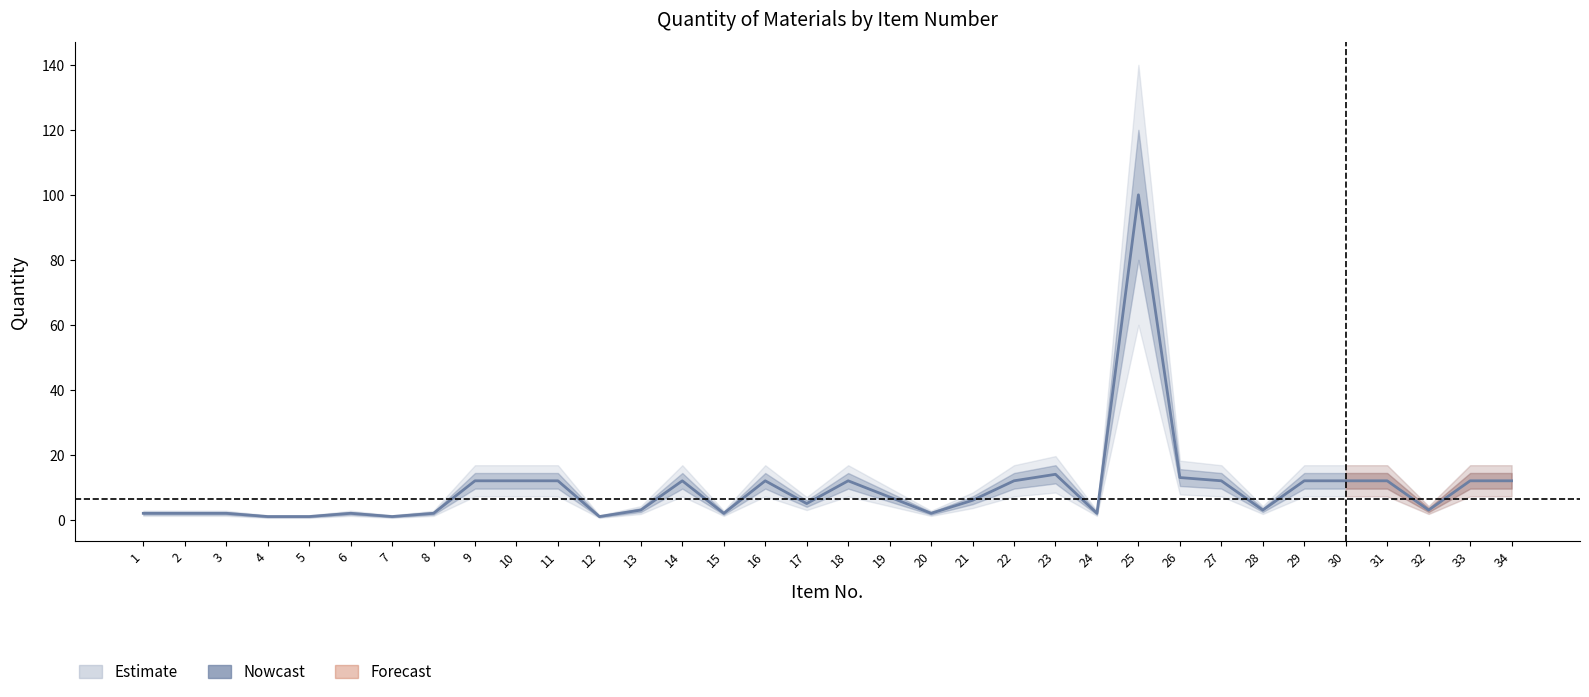

True or false: the data has more than 1 interior local peaks.

True